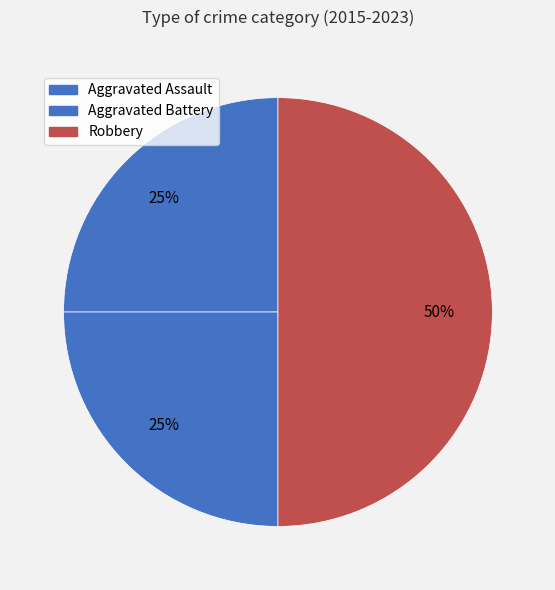

To the nearest percent, what is the average slice percentage?

33%